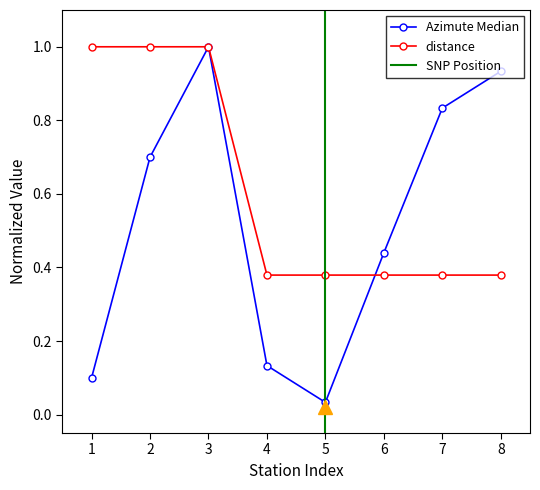

True or false: Azimute_(Median) and distance cross at least once.

True